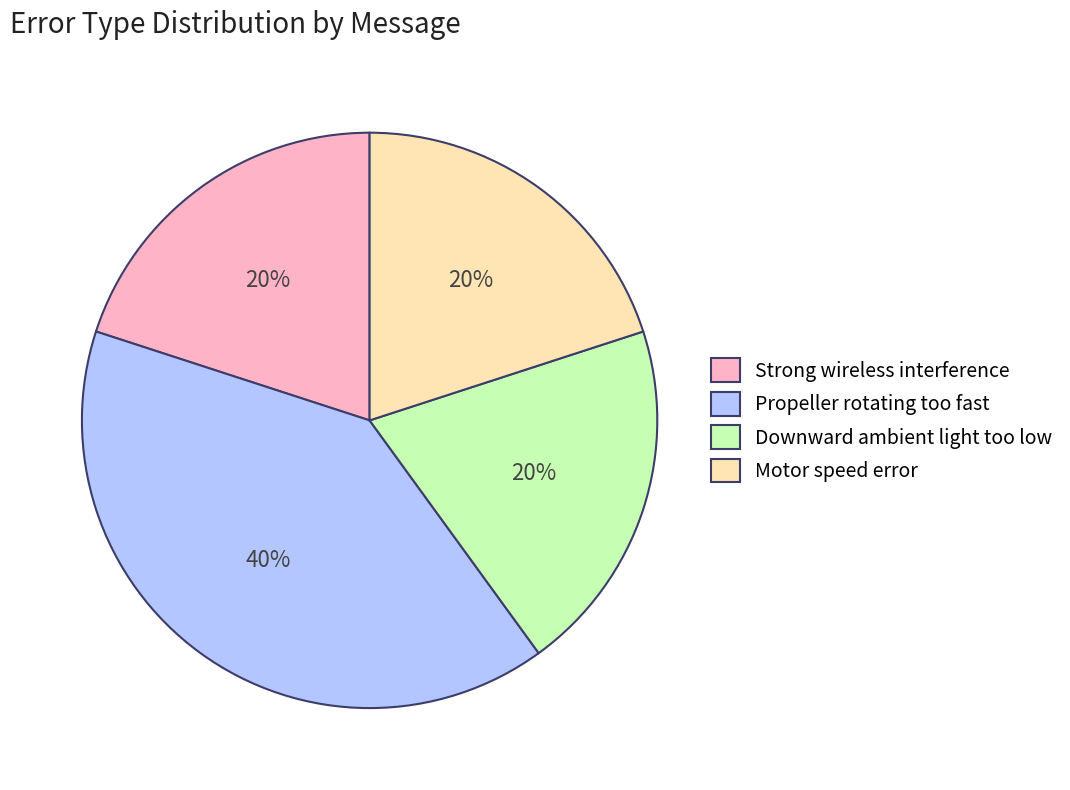

To the nearest percent, what portion does Motor speed error represent?

20%